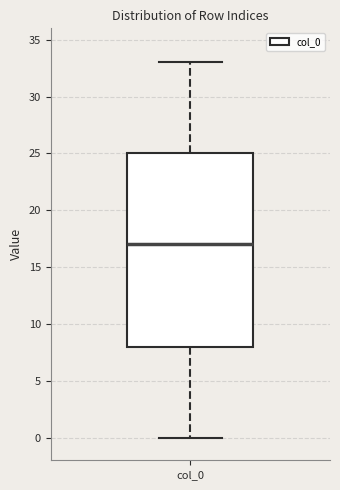

Transcribe this box plot: give where the median line is, the range the box spans, and where the two whiskers end, as read against the y-axis. The values are not printed on the chart, so give them approximately, as read against the axis.

median 17, box 8 to 25, whiskers 0 to 33